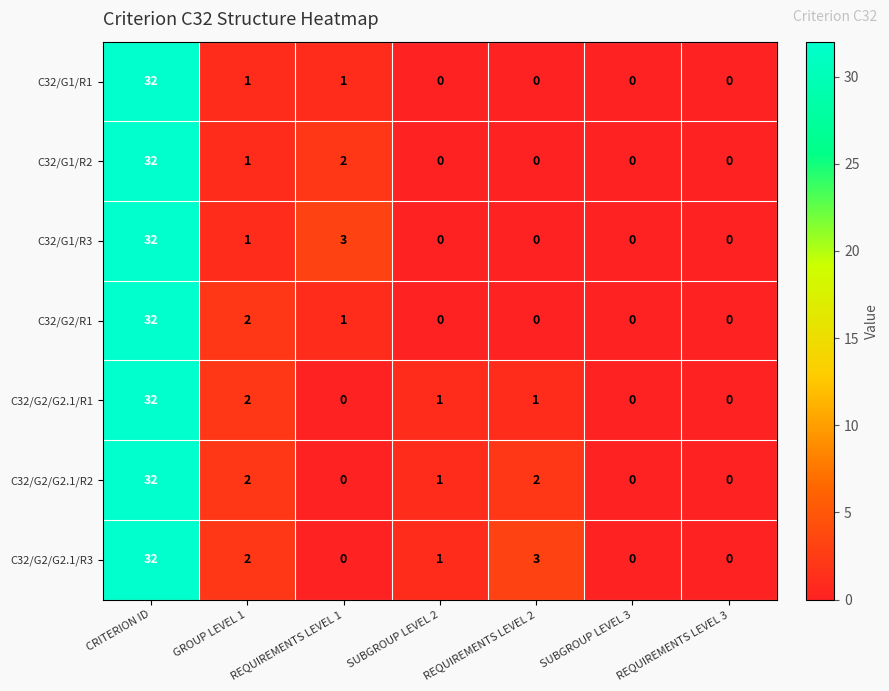

Which series changed the most between GROUP LEVEL 1 and SUBGROUP LEVEL 2?

C32/G2/R1